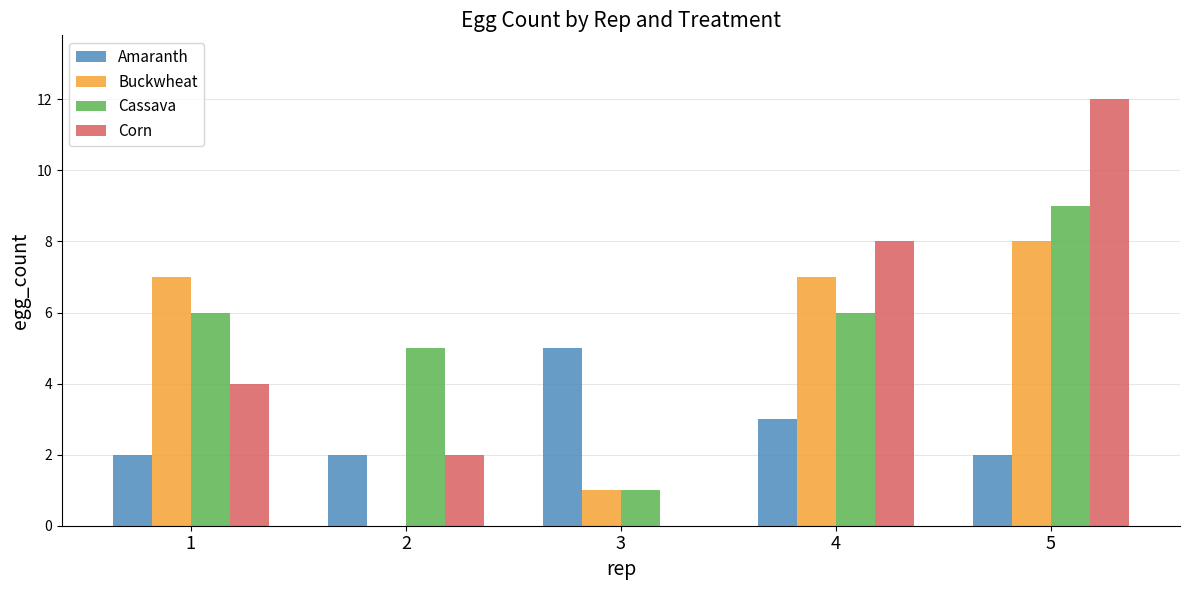

How many categories are shown in the chart?

5